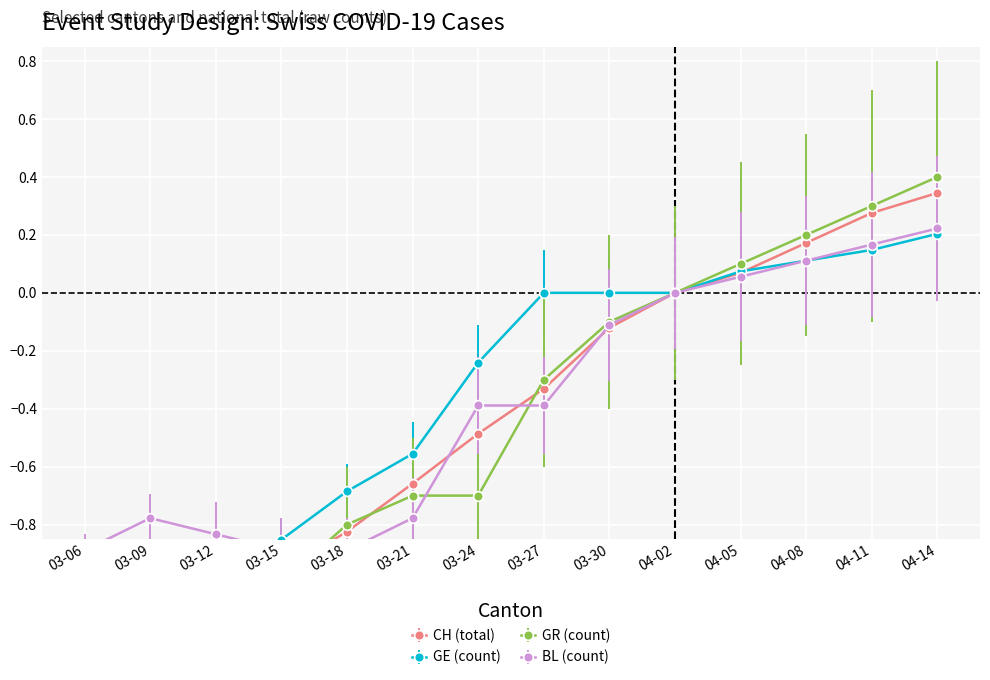

True or false: GR (count) and BL (count) cross at least once.

True